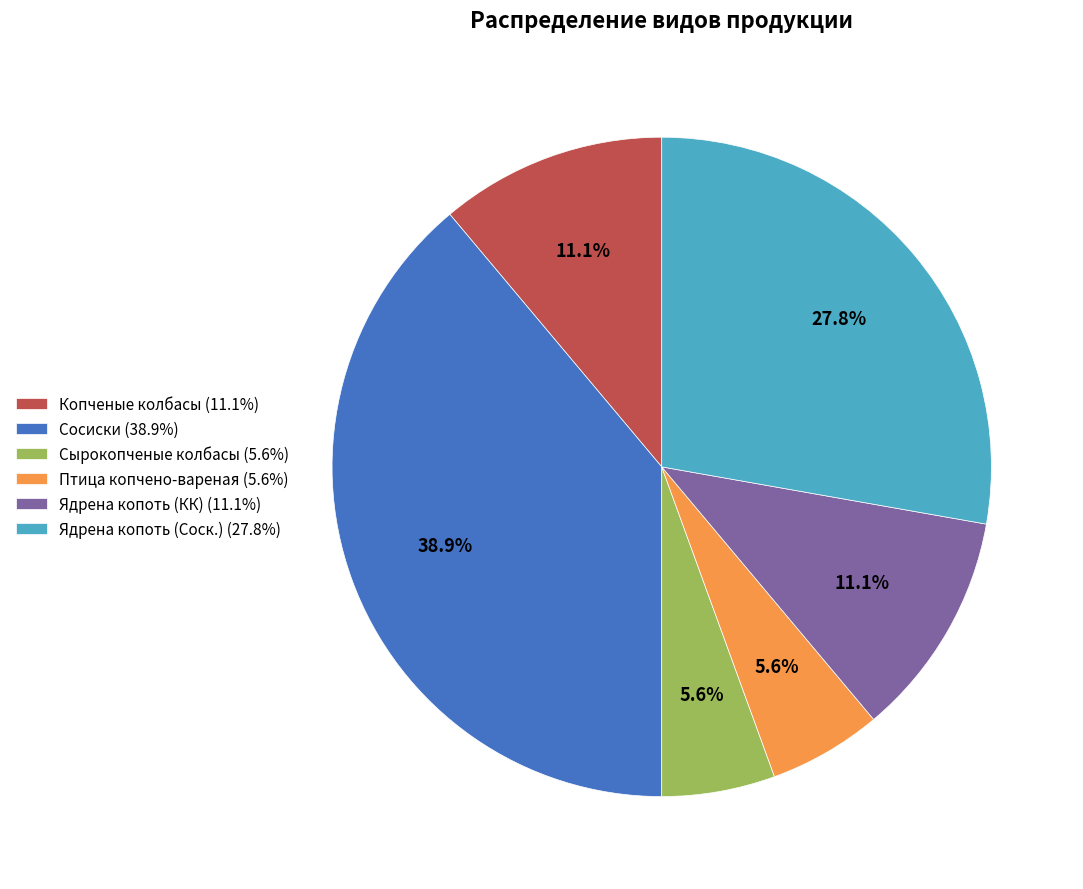

Does any single category account for the majority?

No